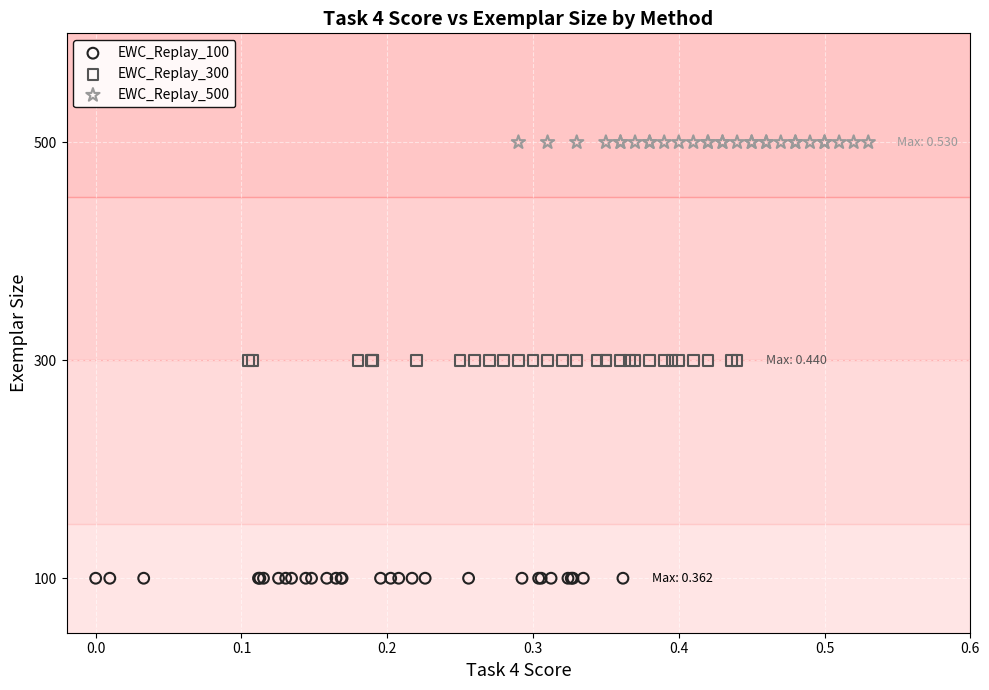

Which series reaches the maximum Y coordinate?

EWC_Replay_500